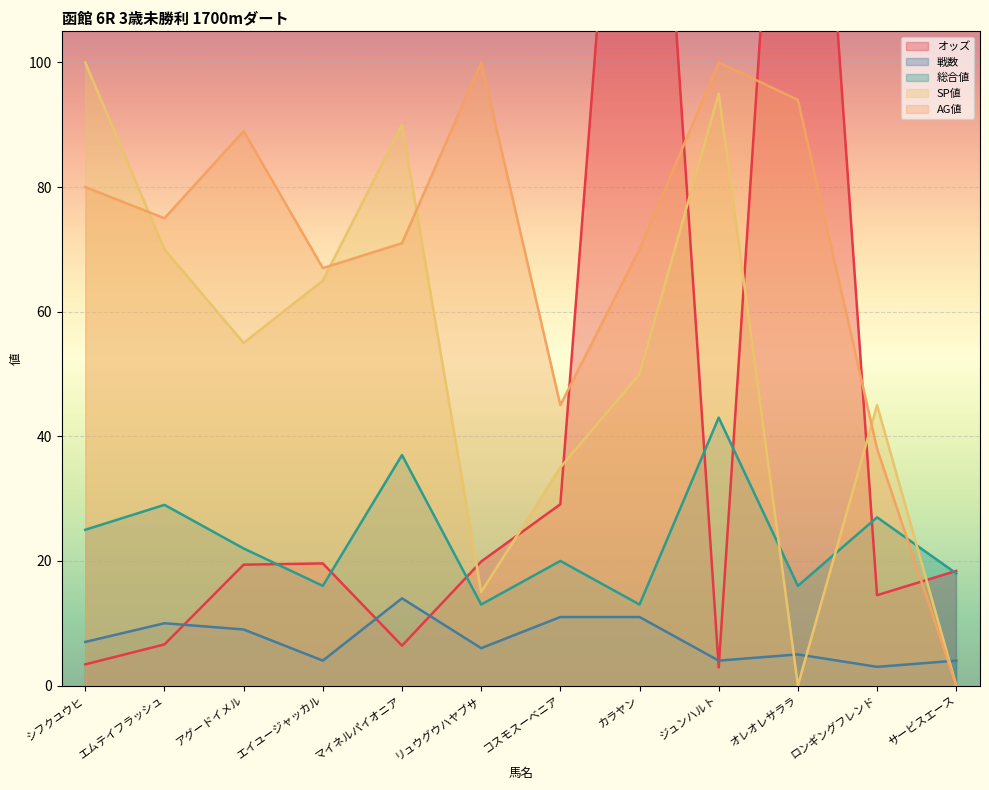

Between コスモスーベニア and サービスエース, which is larger?

コスモスーベニア